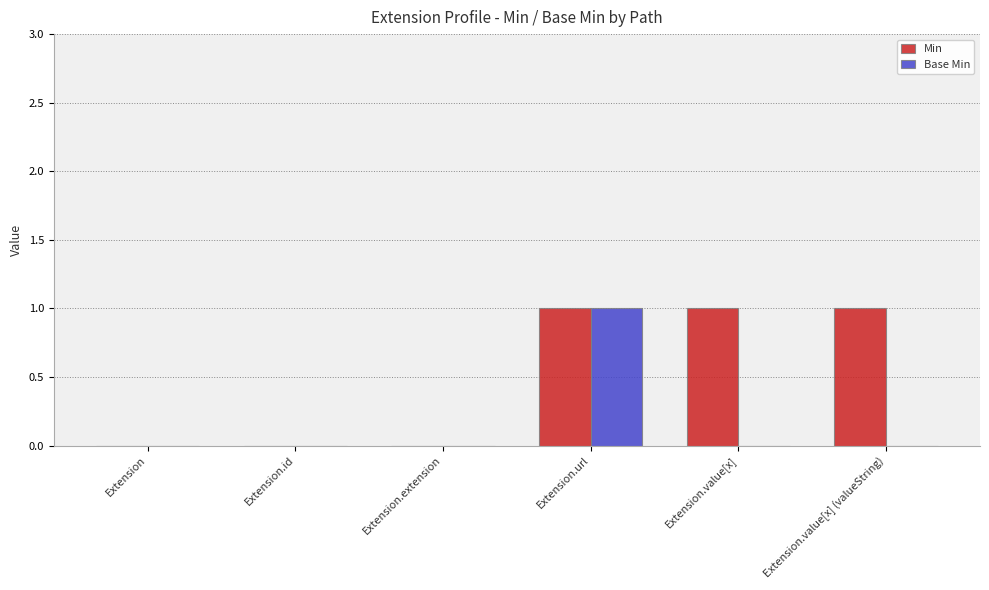

True or false: Min has a value of 0 at Extension.extension.

True